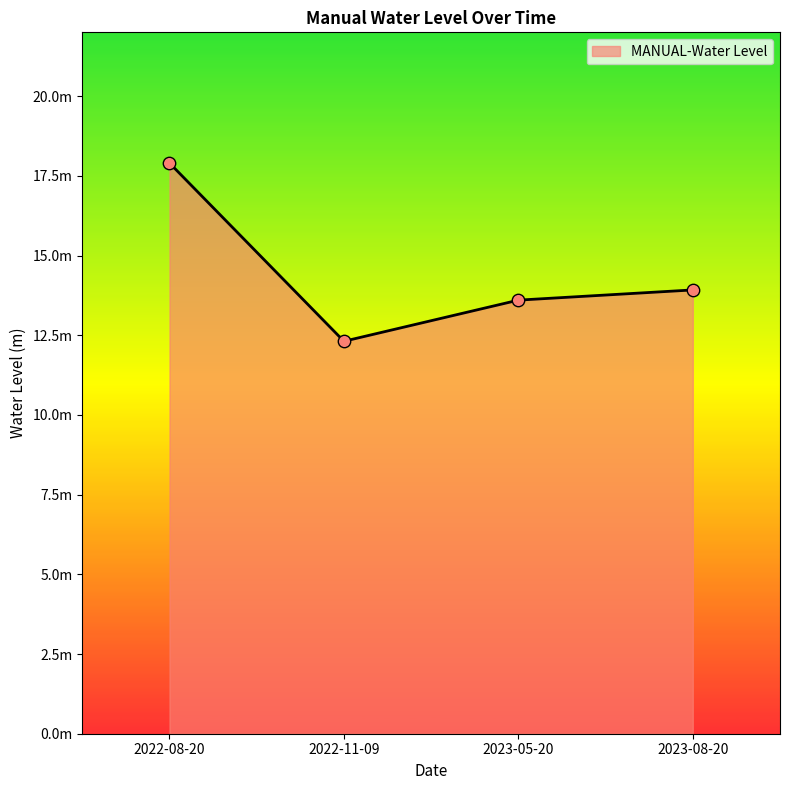

What is the change in value from 2022-08-20 to 2023-08-20?

-4.0